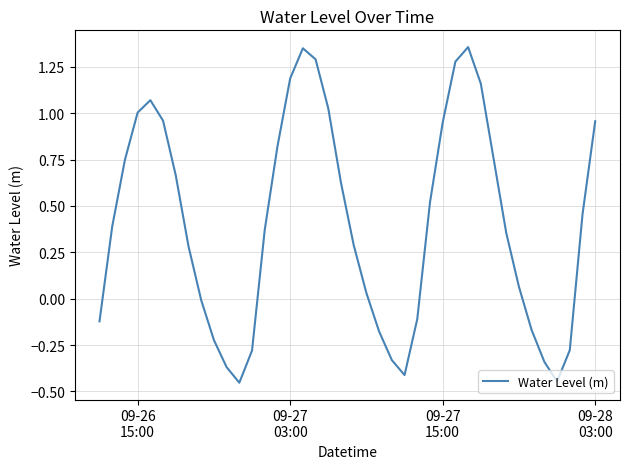

What is the difference between the maximum and minimum values?

1.8